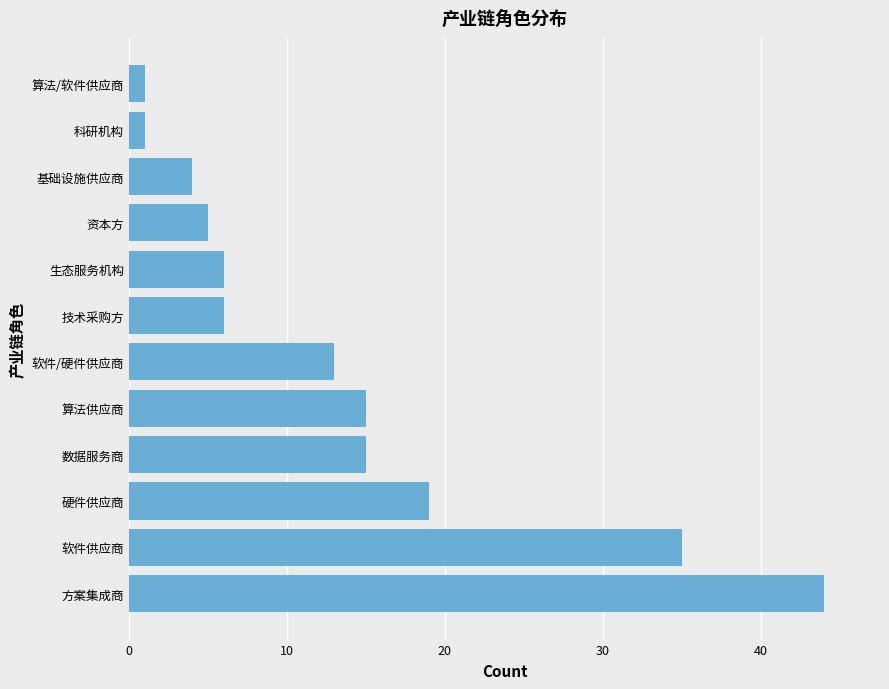

Read the value at 软件供应商.

35